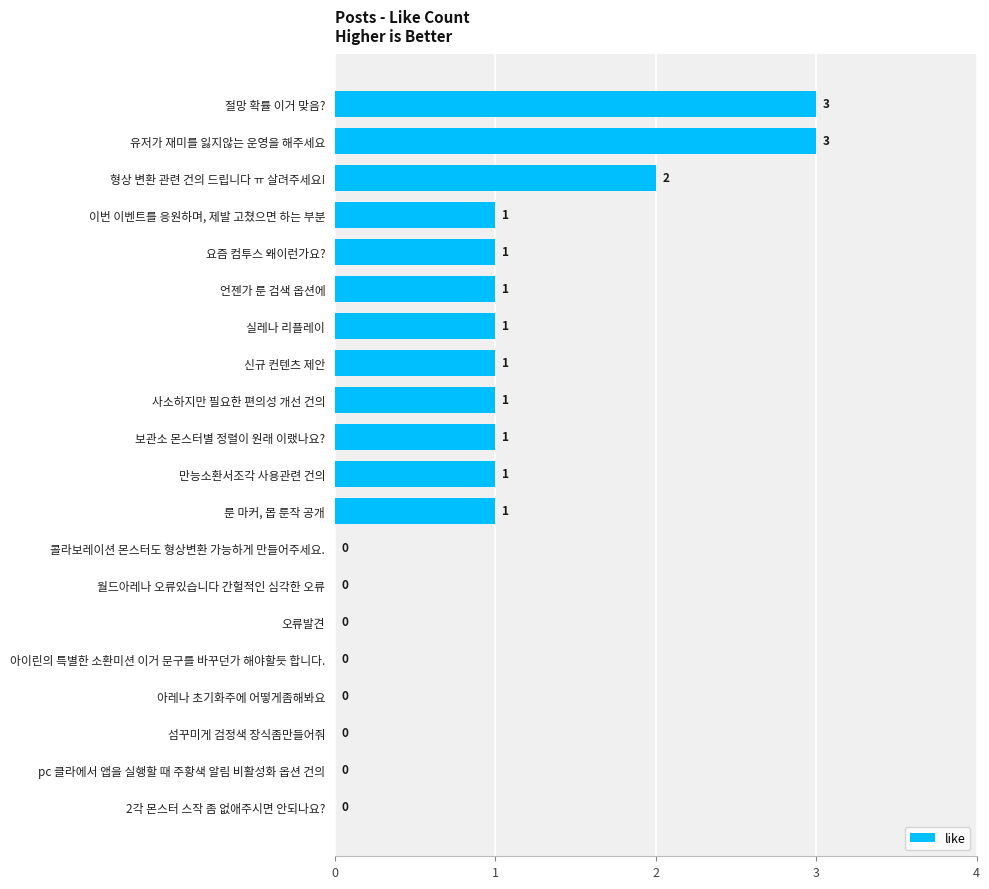

What is the maximum value shown in the chart?

3